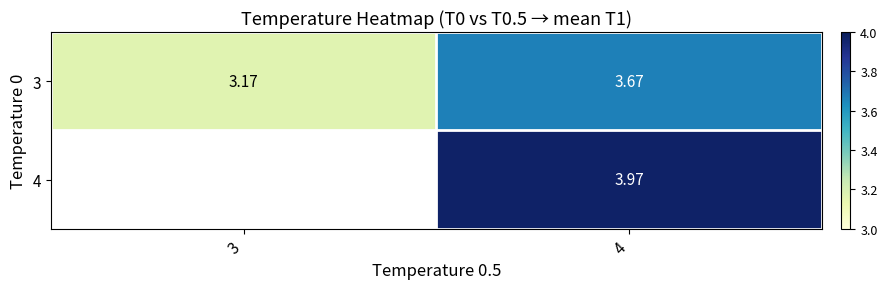

Rank the categories by 4 value from lowest to highest.

3, 4